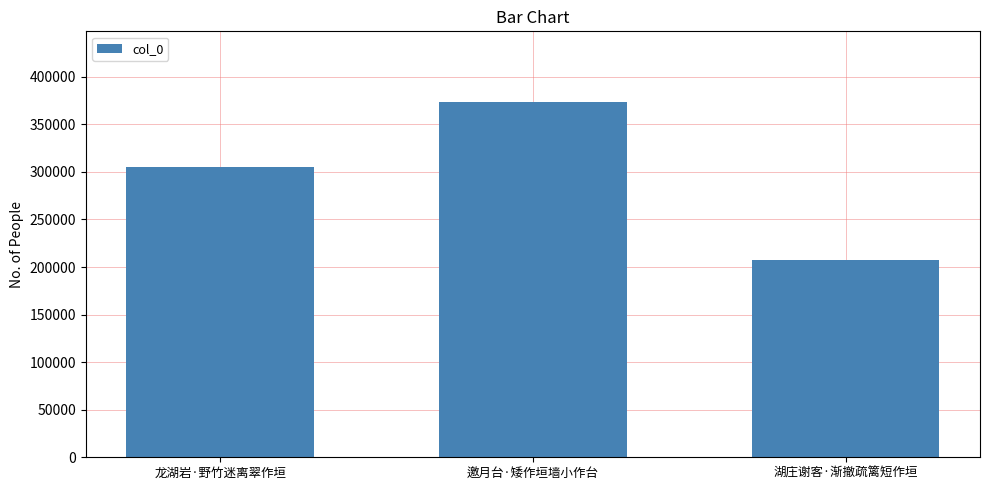

Which label corresponds to the smallest value in the chart?

湖庄谢客·渐撤疏篱短作垣